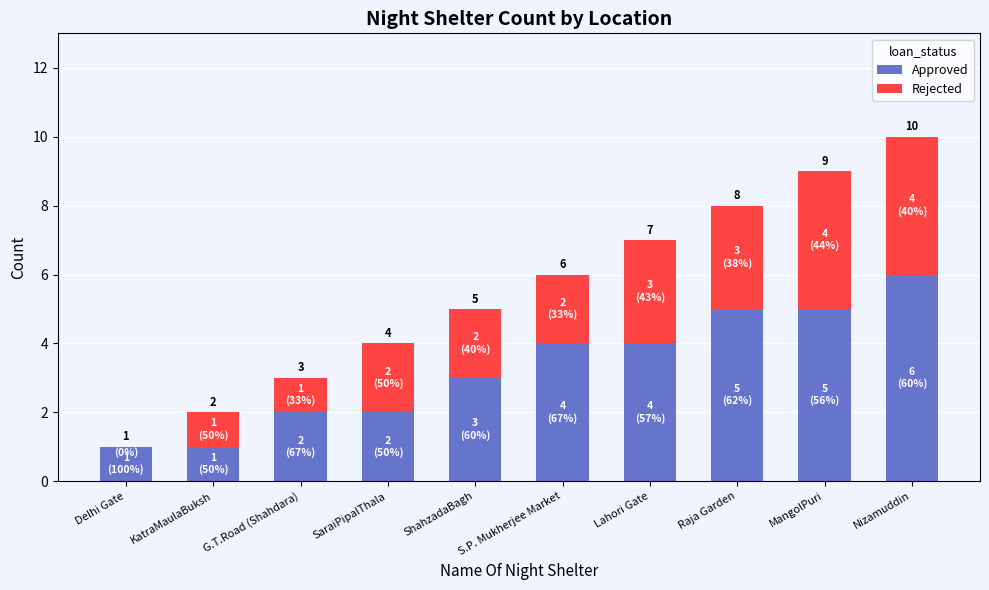

True or false: Approved has a value of 1 at S.P. Mukherjee Market.

False